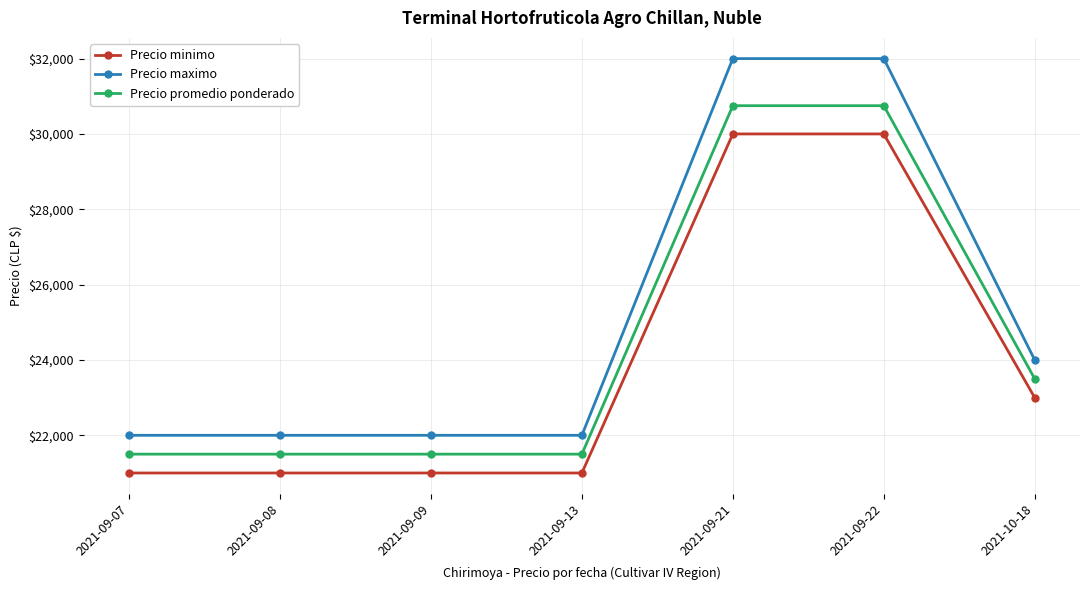

Reading right to left, what are all the values shown in this chart?

Precio minimo: 23000	30000	30000	21000	21000	21000	21000
Precio maximo: 24000	32000	32000	22000	22000	22000	22000
Precio promedio ponderado: 23500	30750	30750	21500	21500	21500	21500